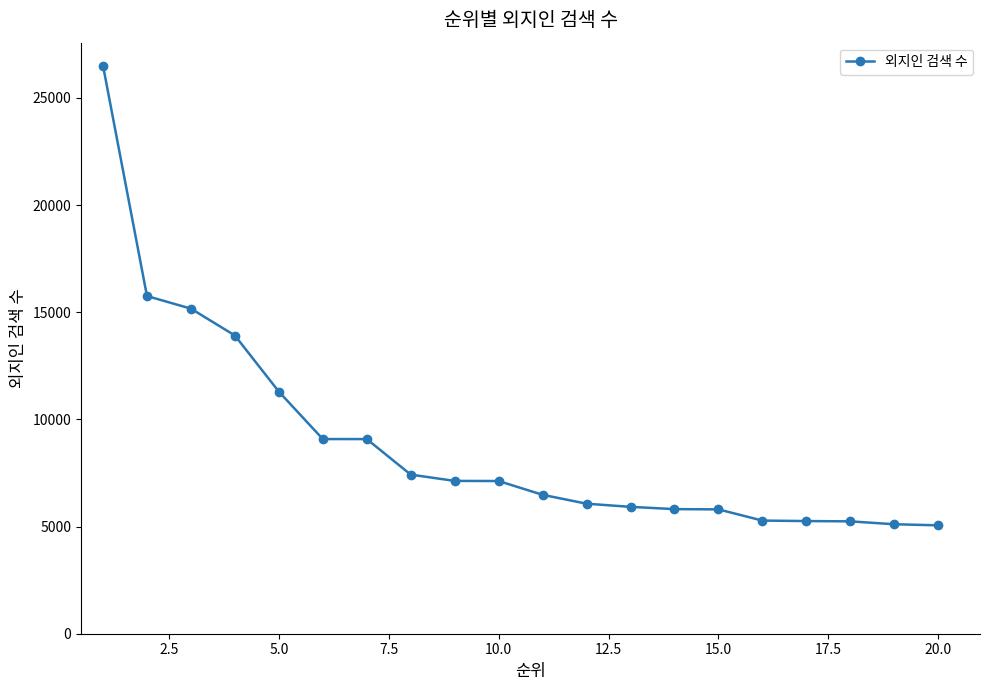

What is the value of the 17th point from the left?

5257